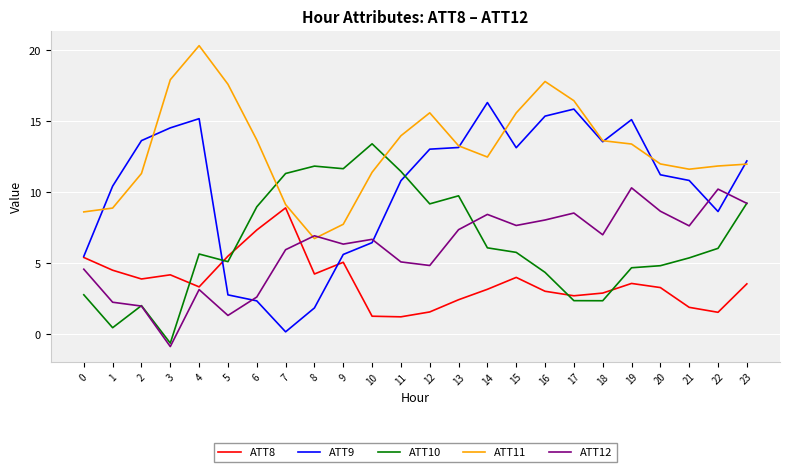

How many times do ATT8 and ATT10 cross each other?

5